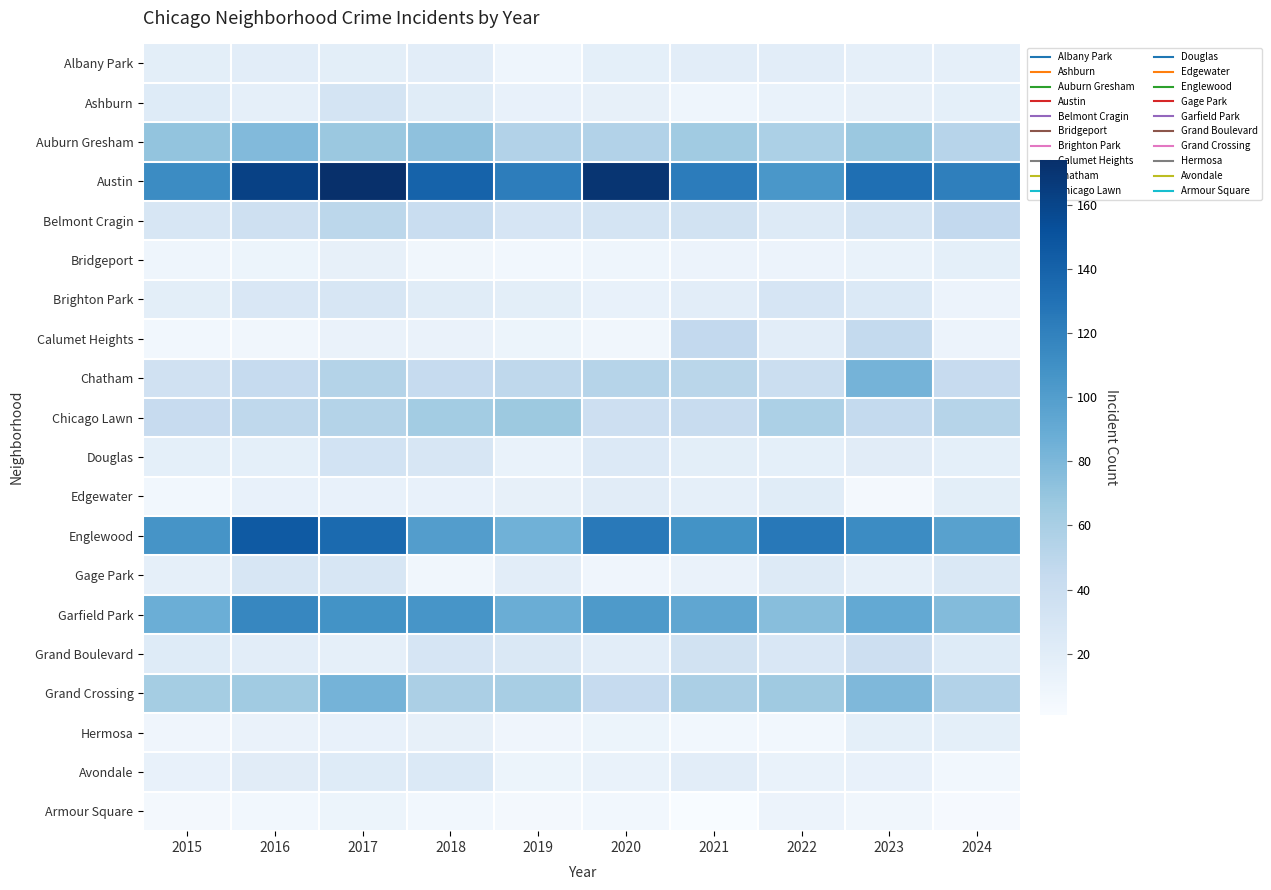

Which series has the widest spread of values?

Austin